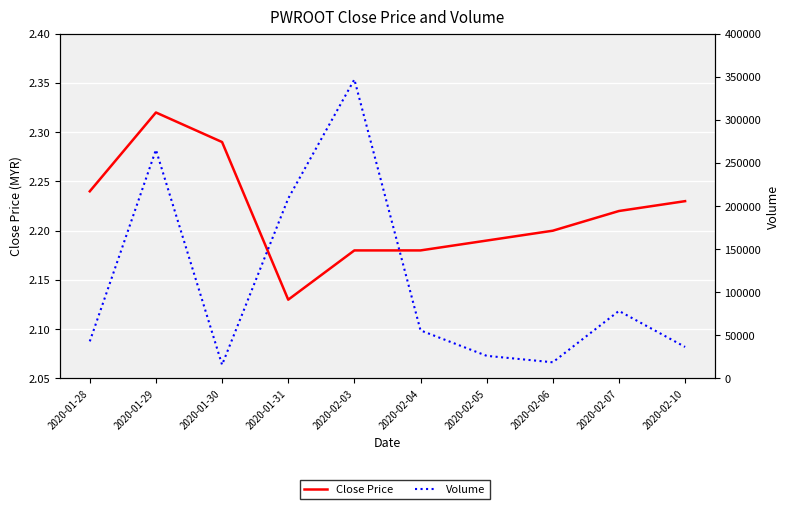

Rank the series by their maximum value, from lowest to highest.

Close Price, Volume